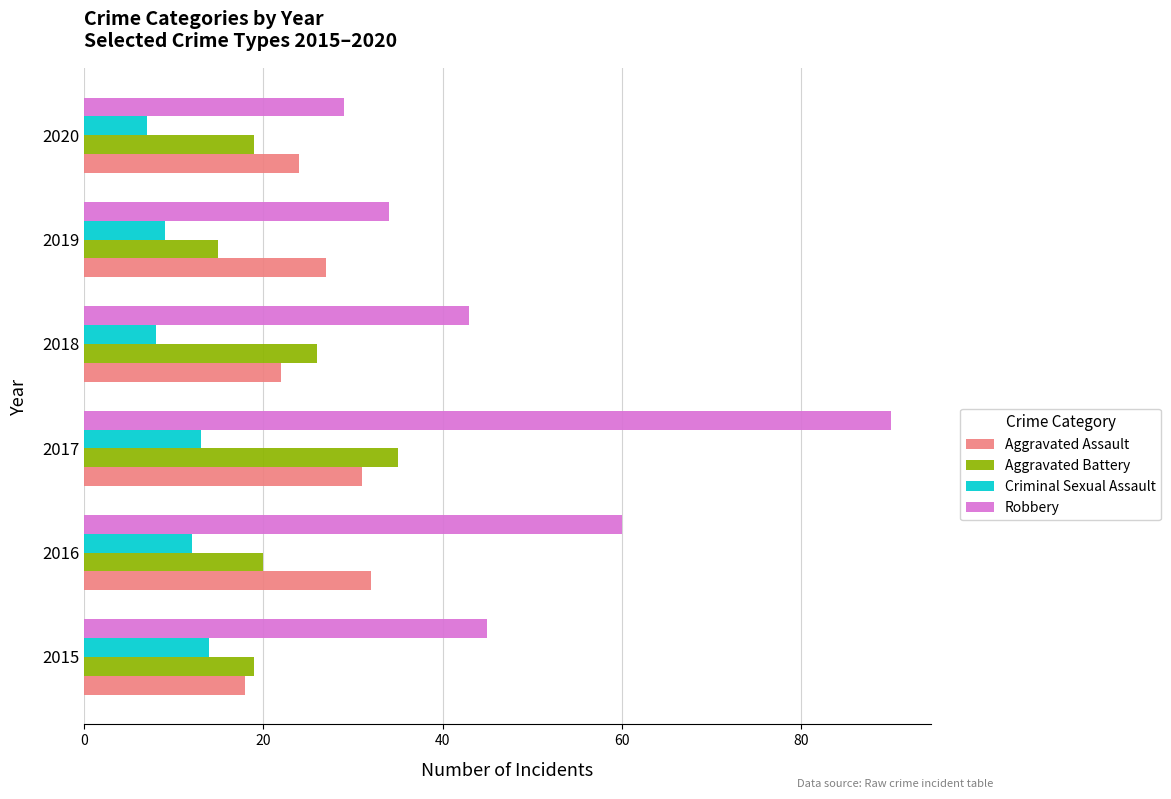

Is the value of Aggravated Battery at 2017 greater than the value of Aggravated Assault at 2018?

Yes